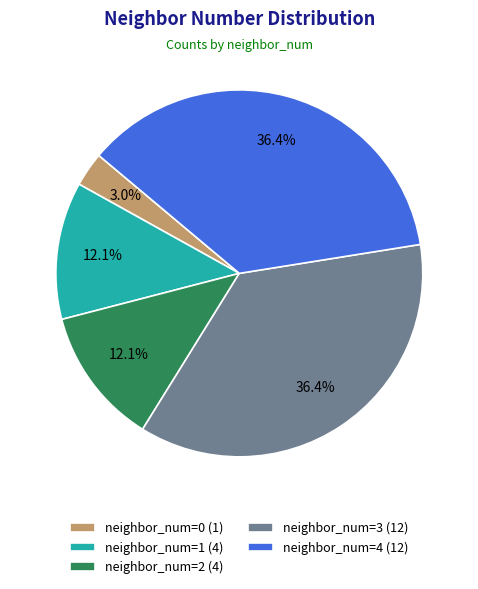

Is it true that neighbor_num=1 is 5% of the pie?

False